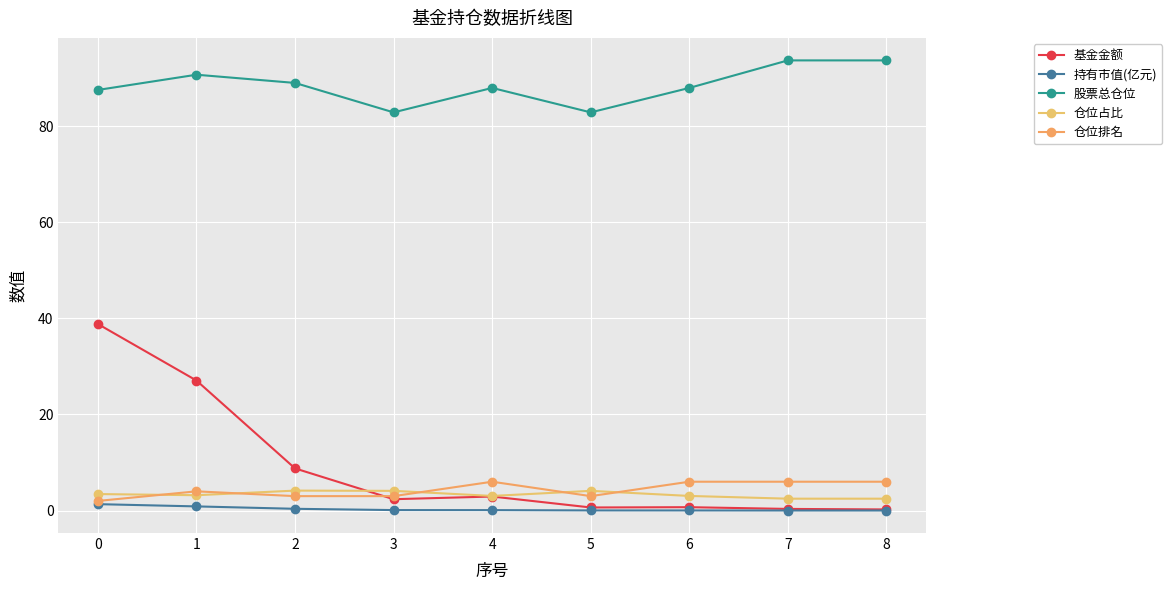

How many lines are shown in the chart?

5